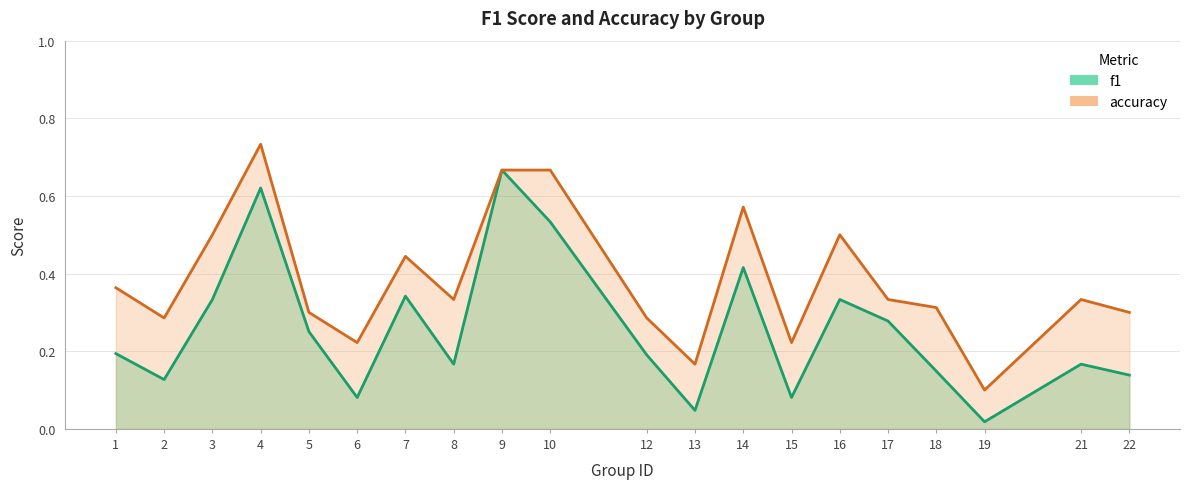

In accuracy, how many points are lower than both neighbors (excluding endpoints)?

6